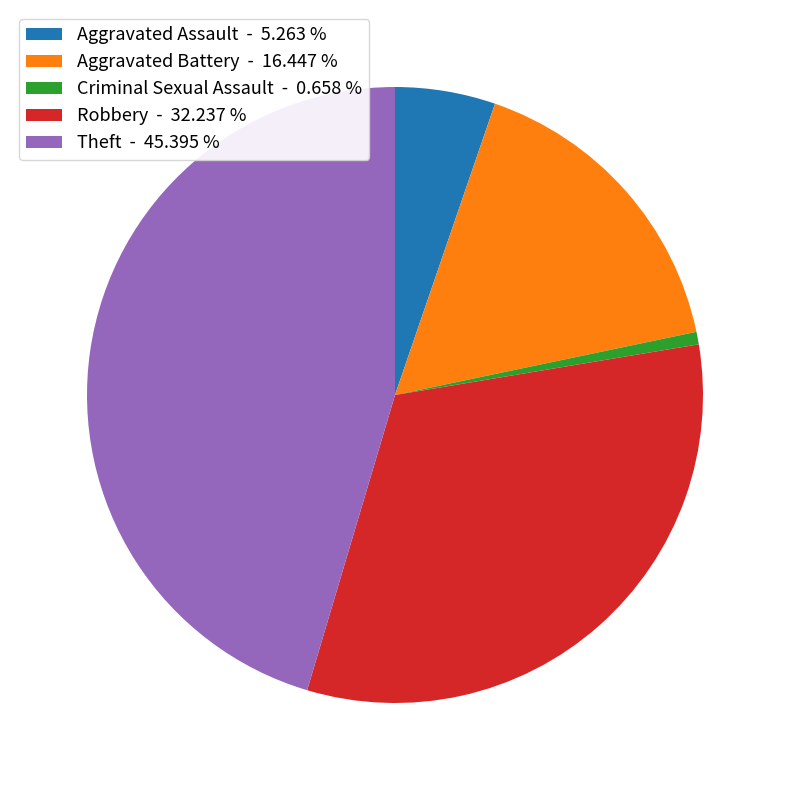

What is the smallest slice in the pie chart?

Criminal Sexual Assault